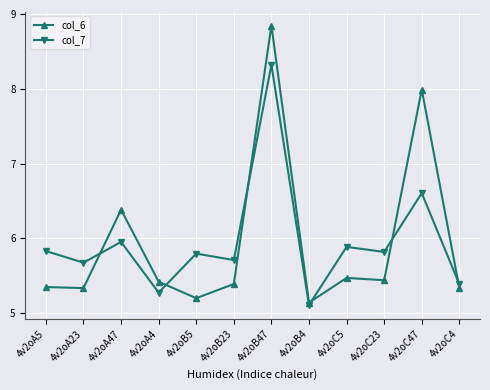

At how many categories does at least one series exceed 6?

3